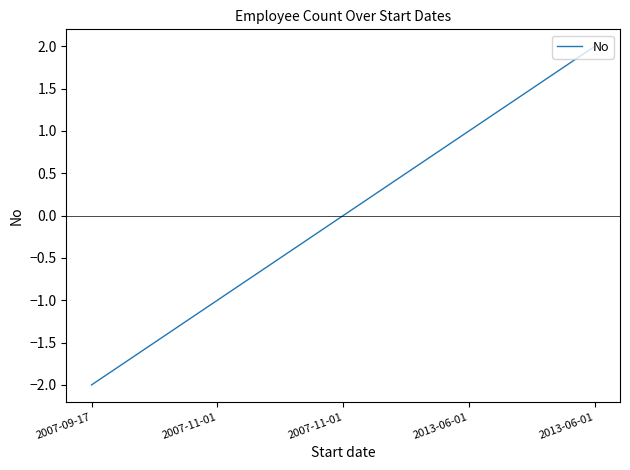

What is the change in value from 2007-11-01 to 2013-06-01?

+2